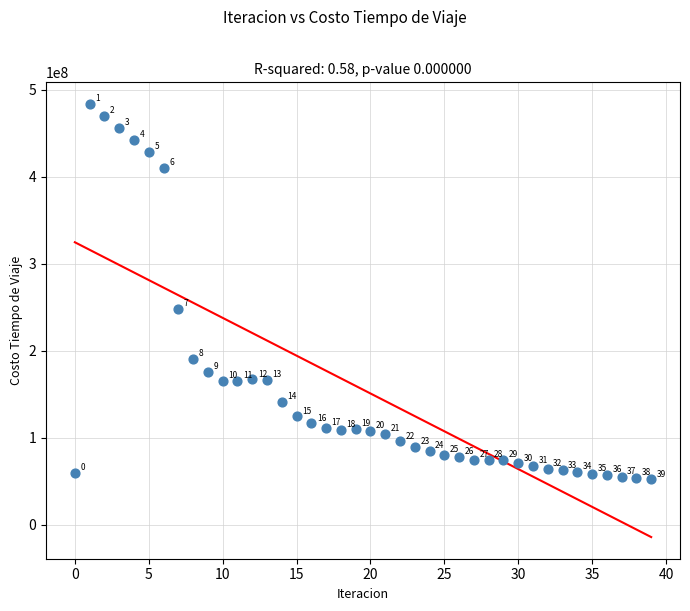

What is the range of Y values (max minus min)?

431491632.6